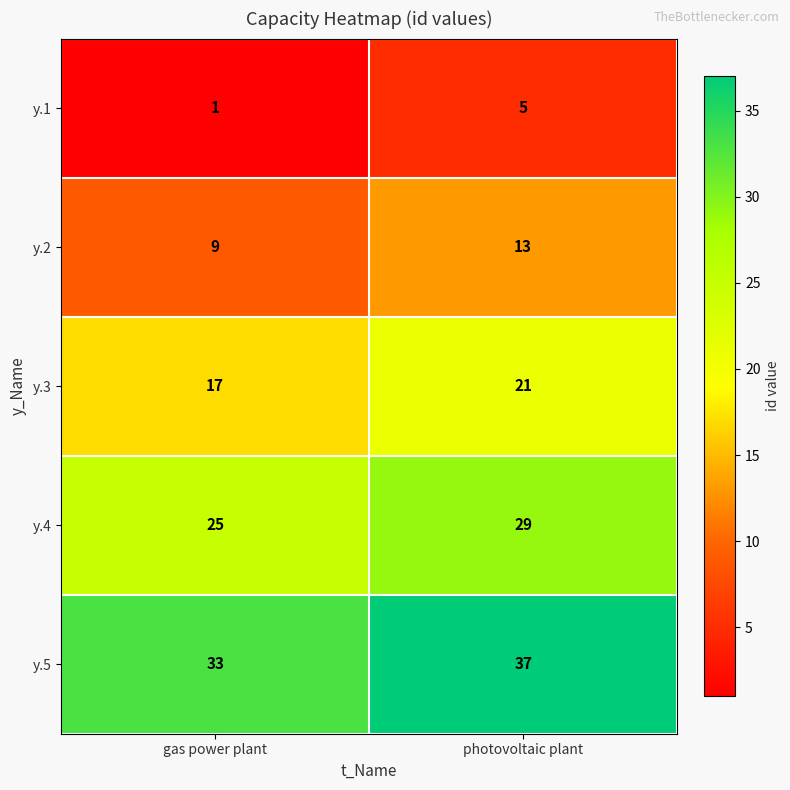

Reading left to right, what are all the values shown in this chart?

y.1: 1	5
y.2: 9	13
y.3: 17	21
y.4: 25	29
y.5: 33	37